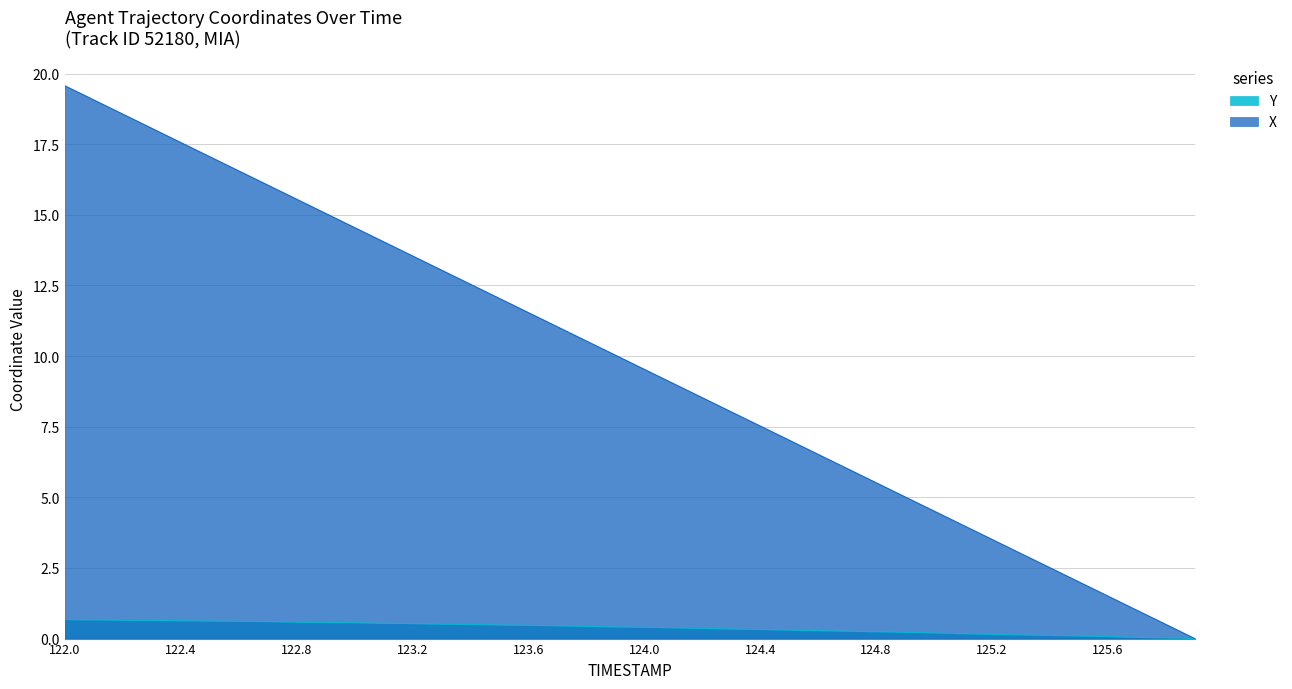

What value does the Y series have at 125.4?

0.1